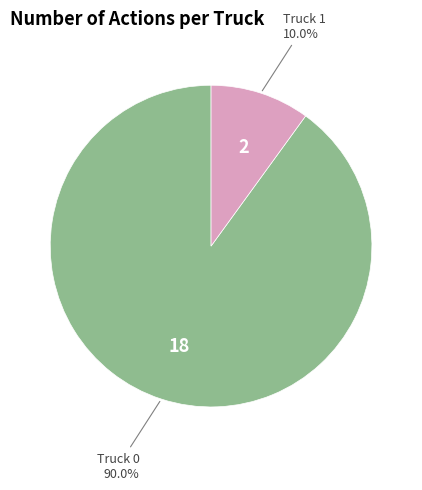

What is the ratio of the value at Truck 1 to the value at Truck 0?

0.1